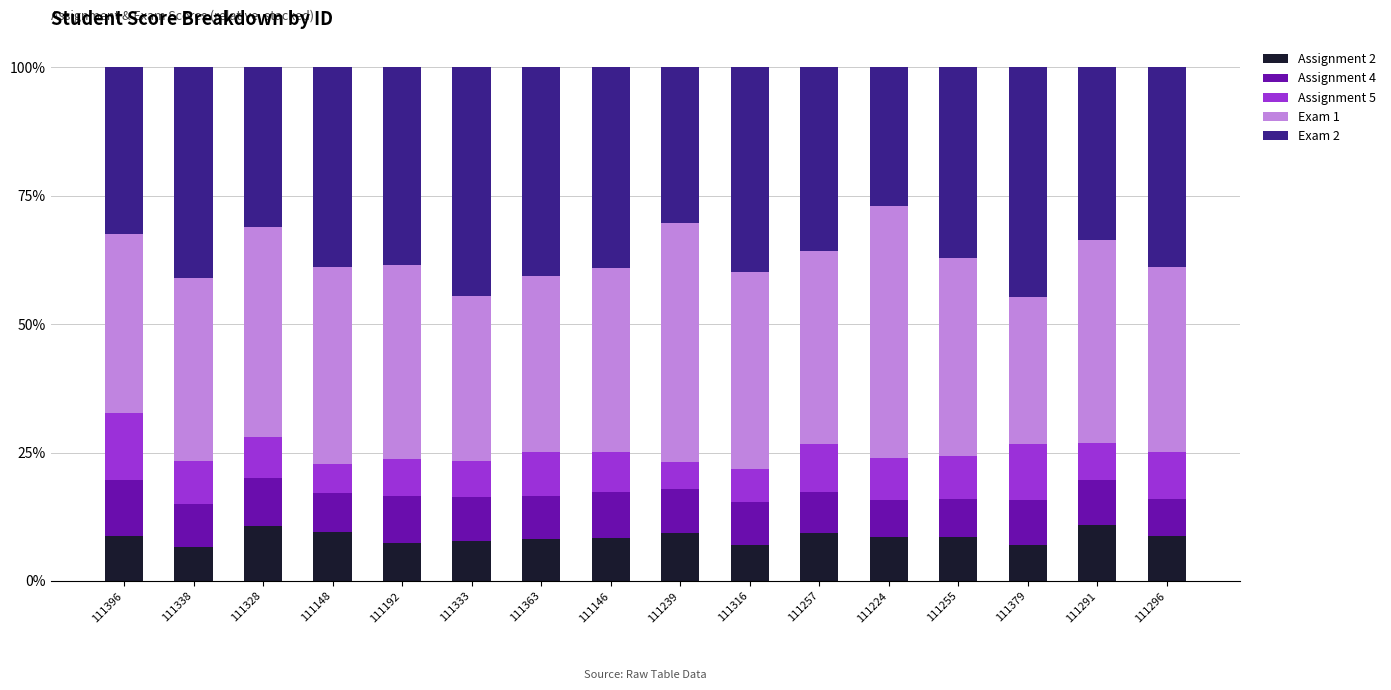

Are the bars horizontal?

No